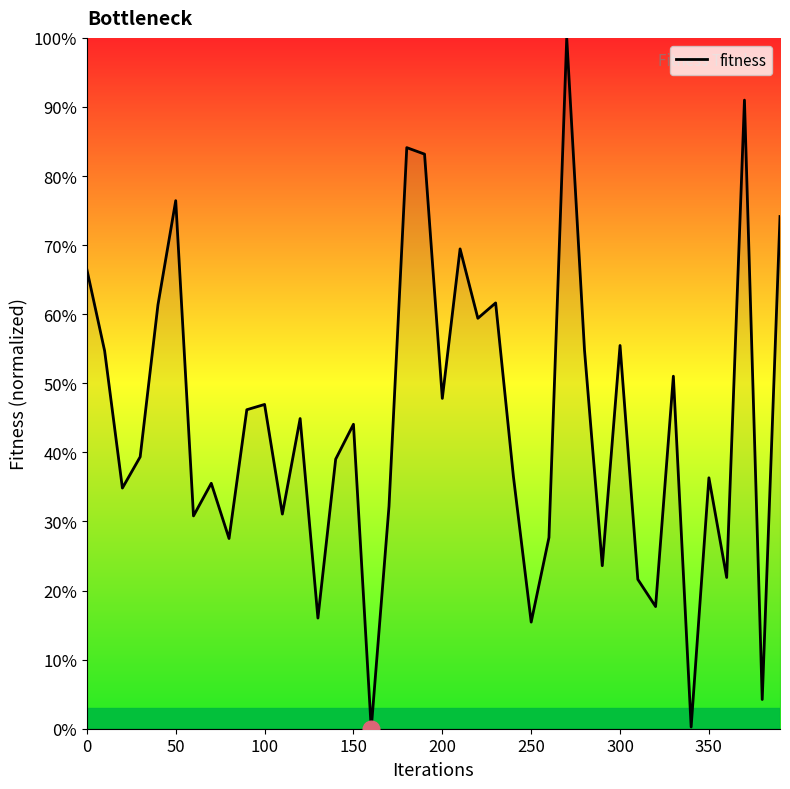

What is the difference between the maximum and minimum values?

100.0